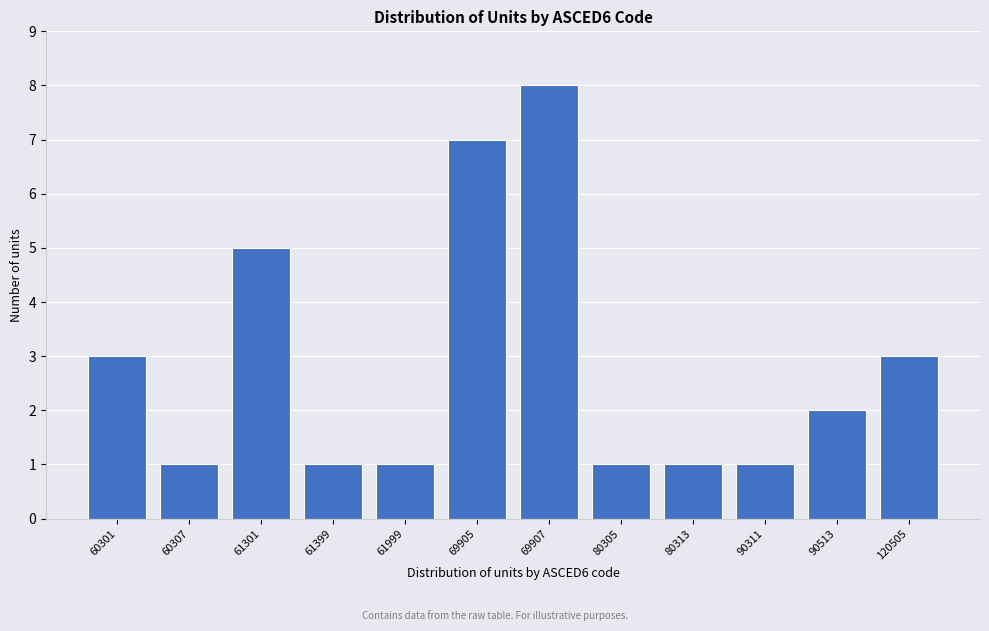

Reading right to left, transcribe all the data shown in this chart.

3	2	1	1	1	8	7	1	1	5	1	3